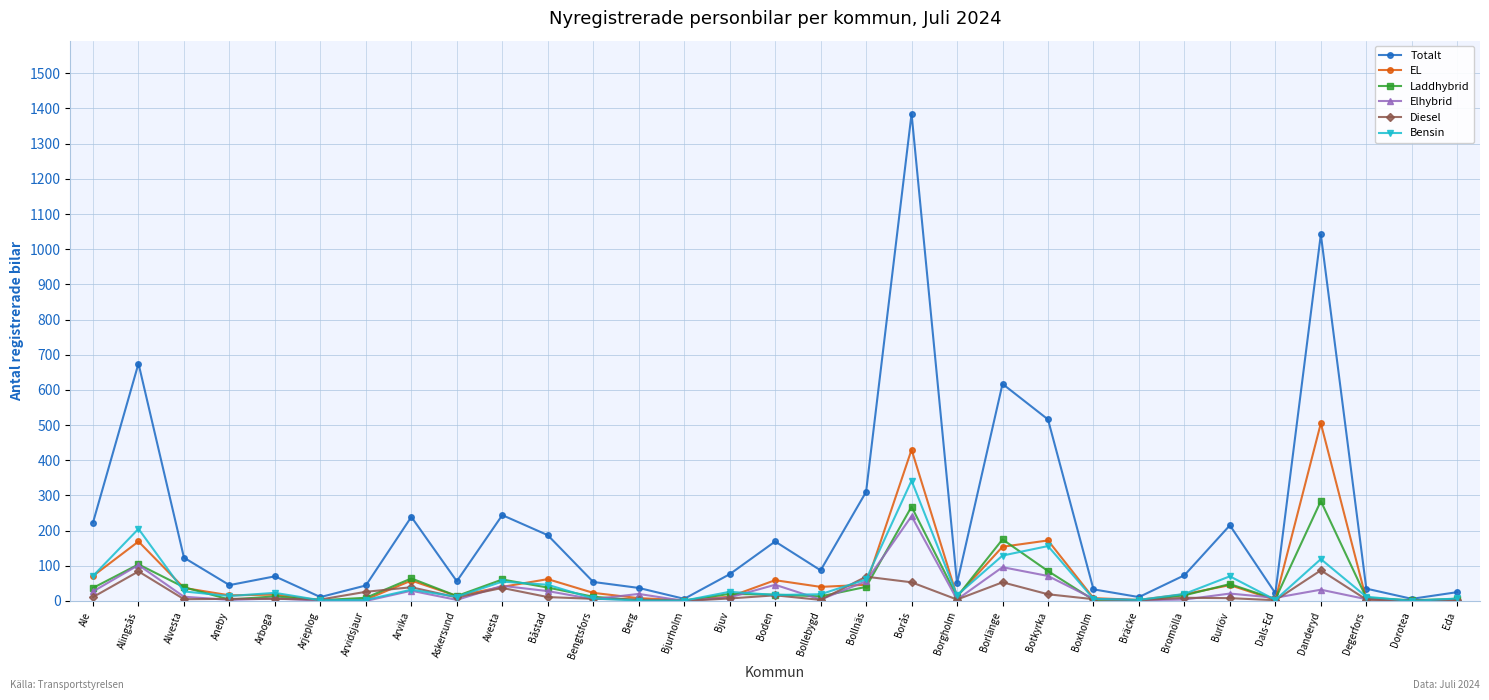

The value of Totalt at Boxholm is 33. True or false?

True